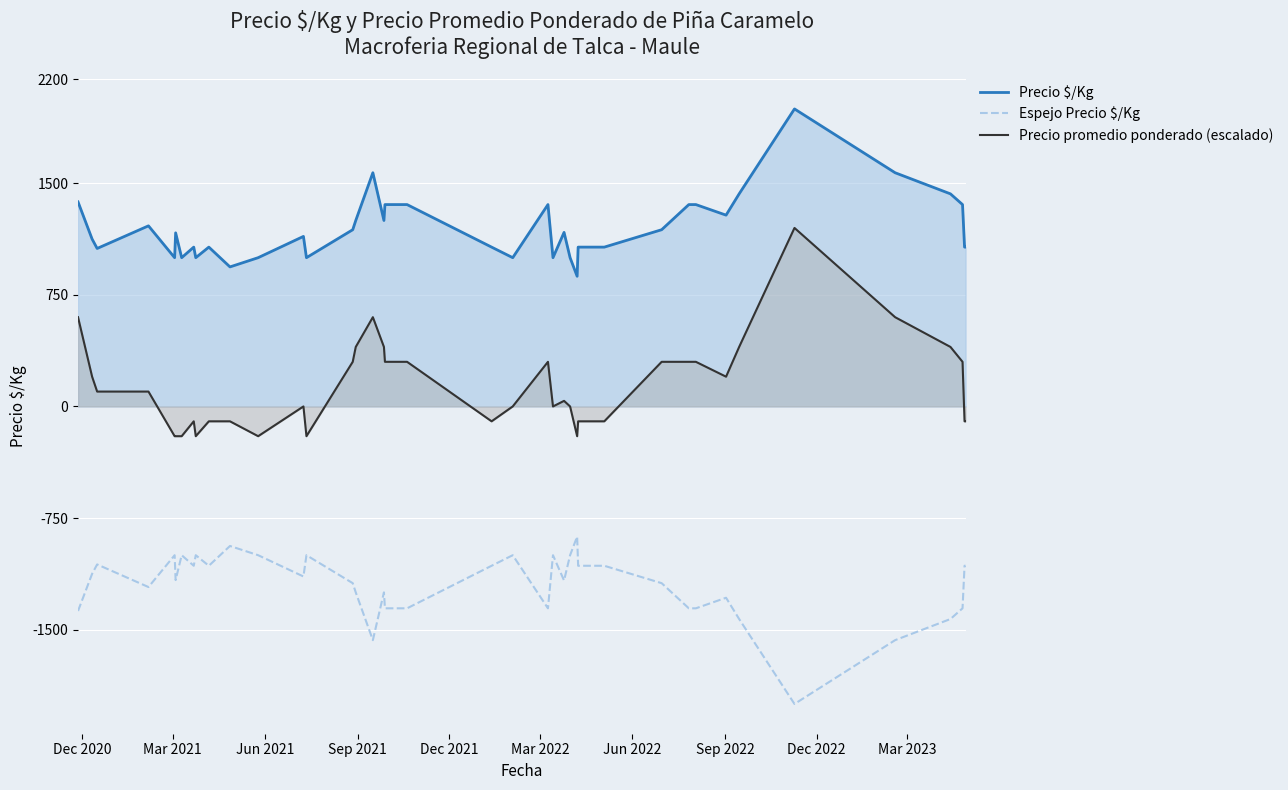

True or false: Precio $/Kg and Precio promedio ponderado (escalado) intersect in this chart.

False